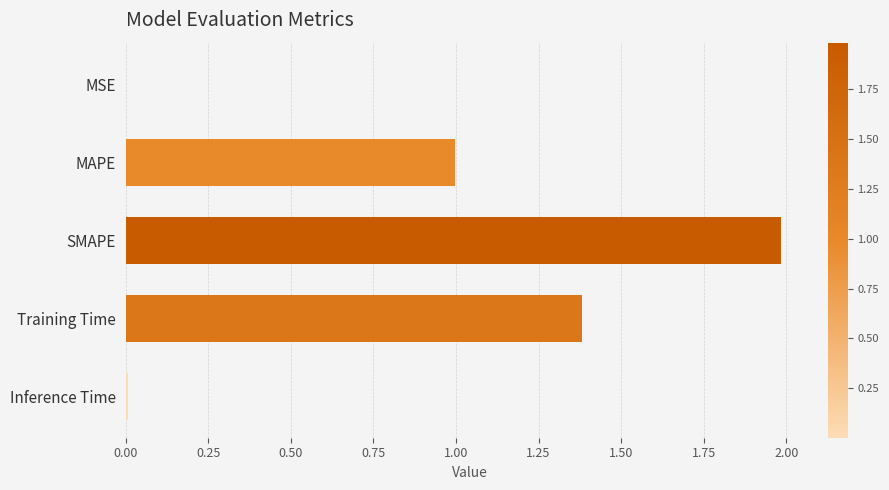

True or false: the data shows 1.9 at Training Time.

False